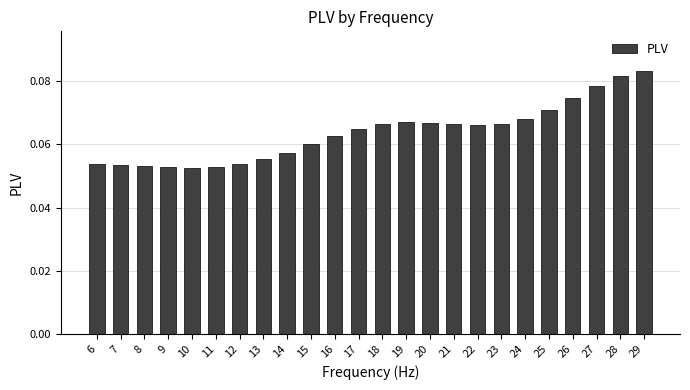

How many values are between 0 and 1?

24